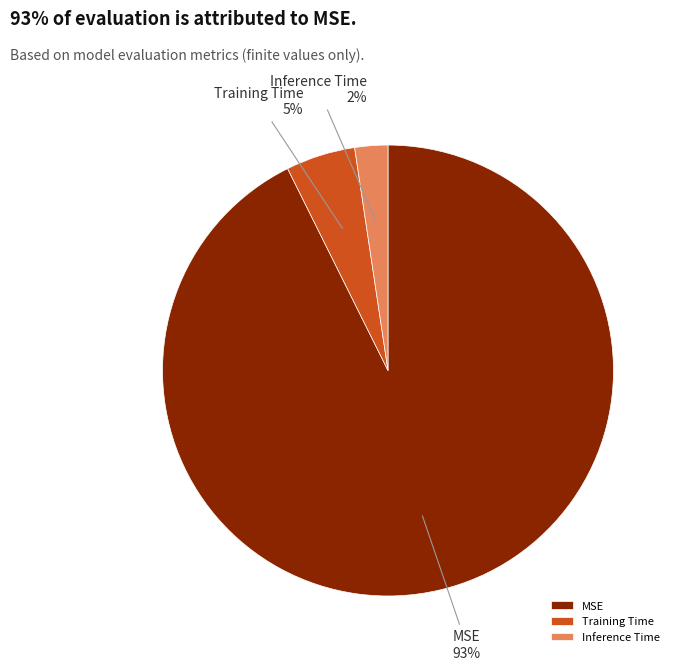

To the nearest percent, what is the difference between the MSE and Training Time slice percentages?

88%